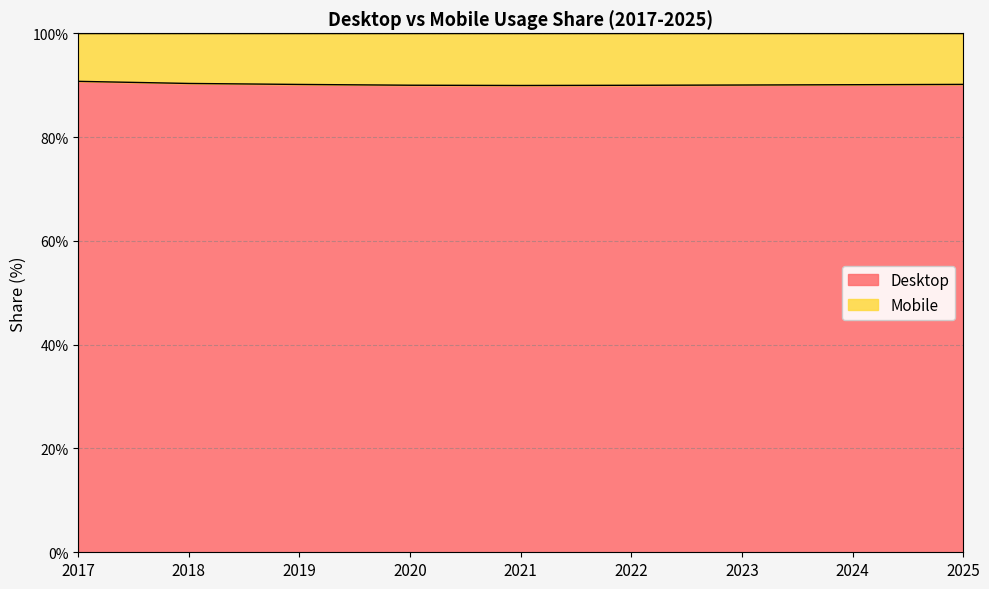

True or false: the data shows 29.3 at 2024.

False